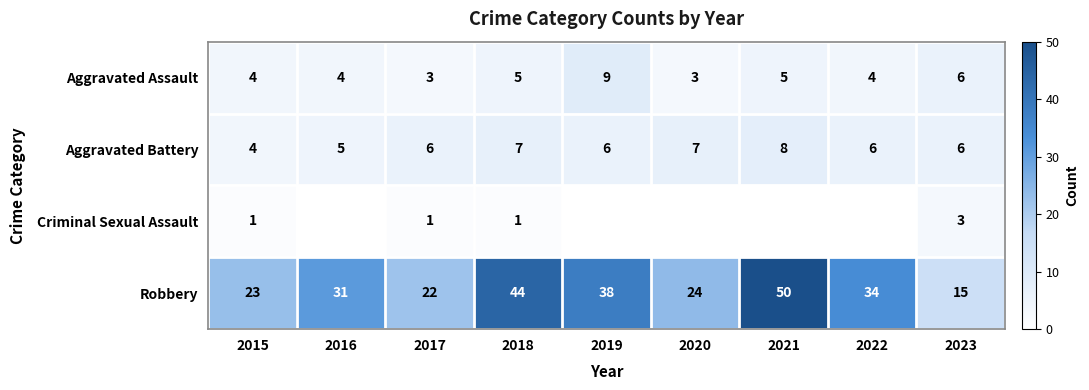

Is the value of Aggravated Battery at 2021 greater than the value of Criminal Sexual Assault at 2018?

Yes